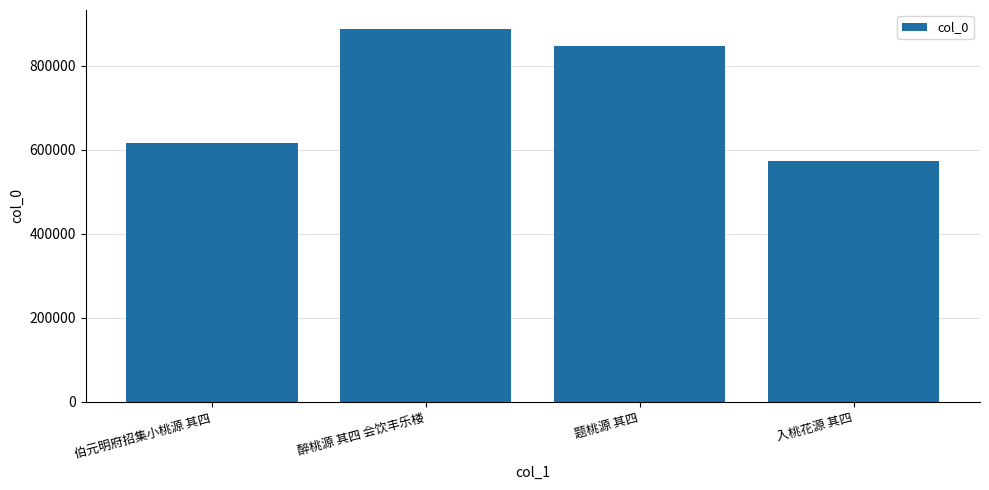

What is the change in value from 伯元明府招集小桃源 其四 to 题桃源 其四?

+230751